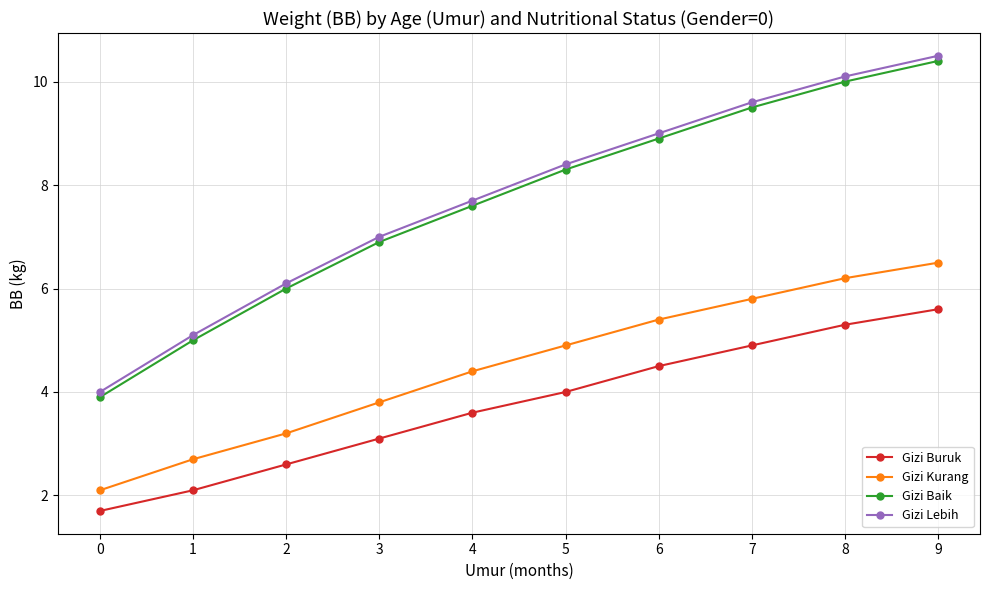

True or false: Gizi Lebih has a value of 2.8 at 9.

False